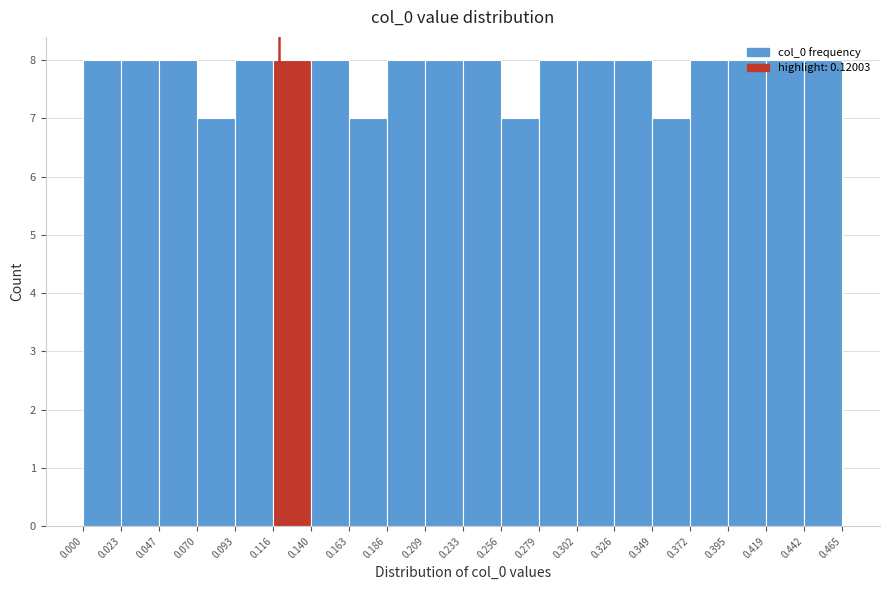

How tall is the bar that spans 0.372 to 0.395 on the x-axis? The values are not printed on the chart, so give them approximately, as read against the axis.

8